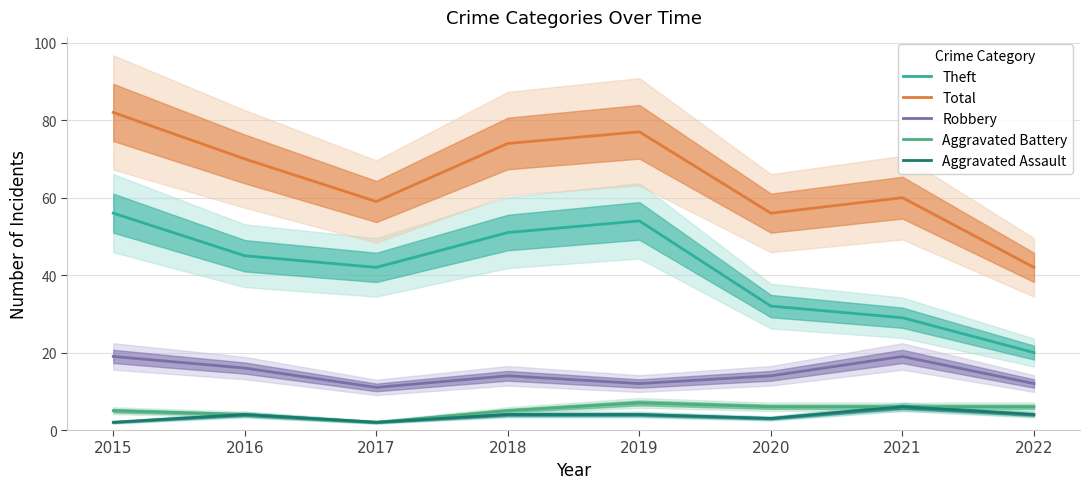

Where is Aggravated Assault nearest to the value 4?

2016